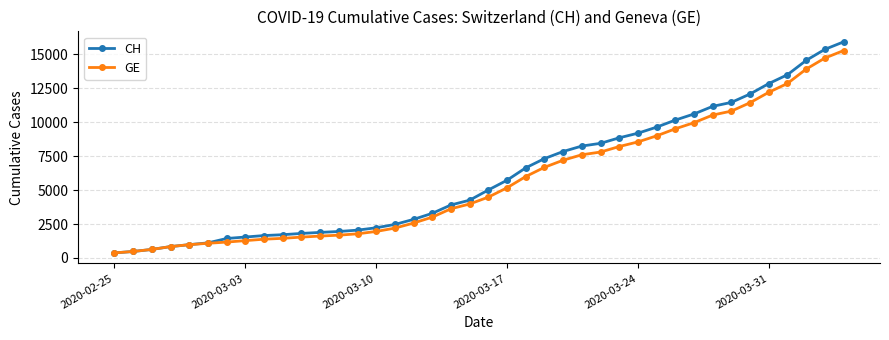

At how many categories does at least one series exceed 4707?

20